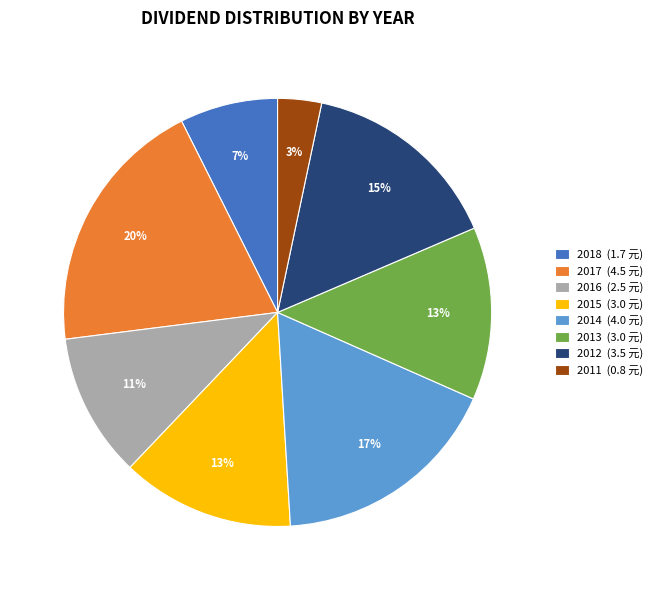

True or false: 2012 (3.5 元) accounts for 15% of the total.

True